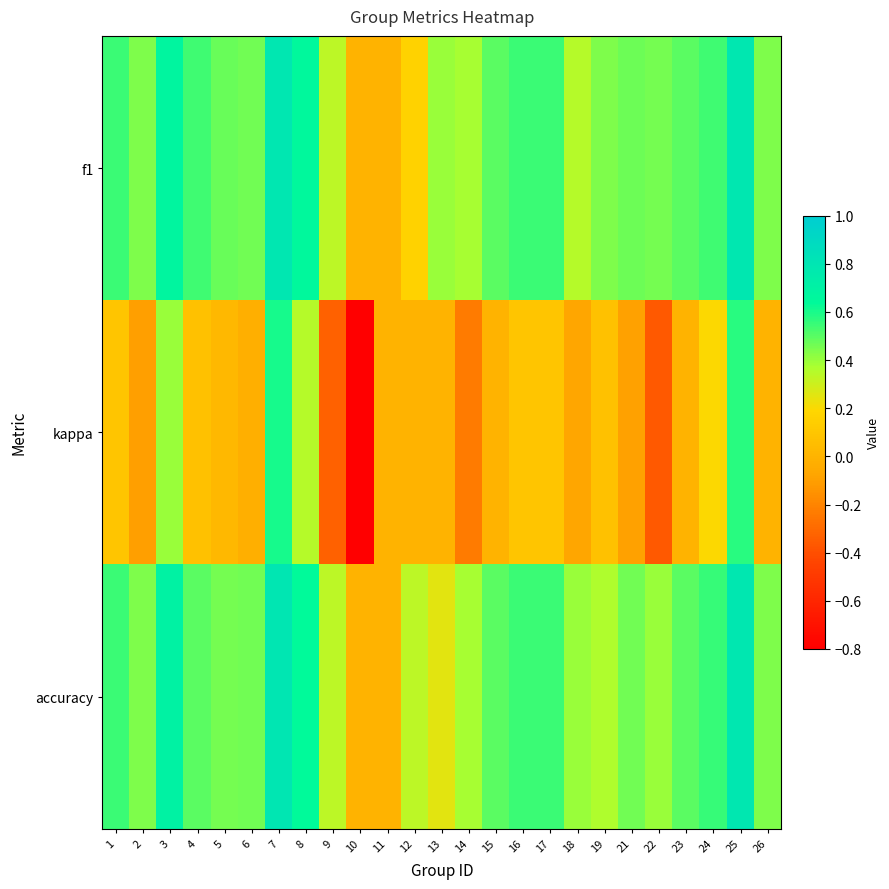

Rank the series by their maximum value, from lowest to highest.

kappa, f1, accuracy